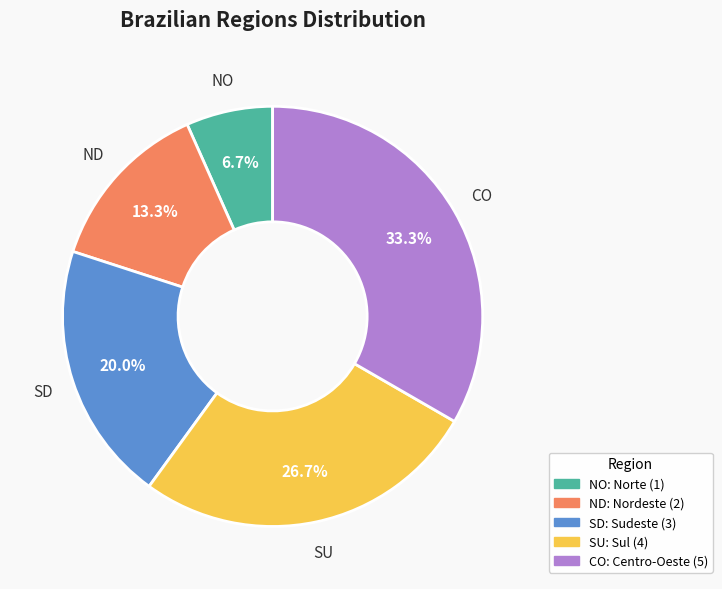

Is CO the majority of the pie?

No